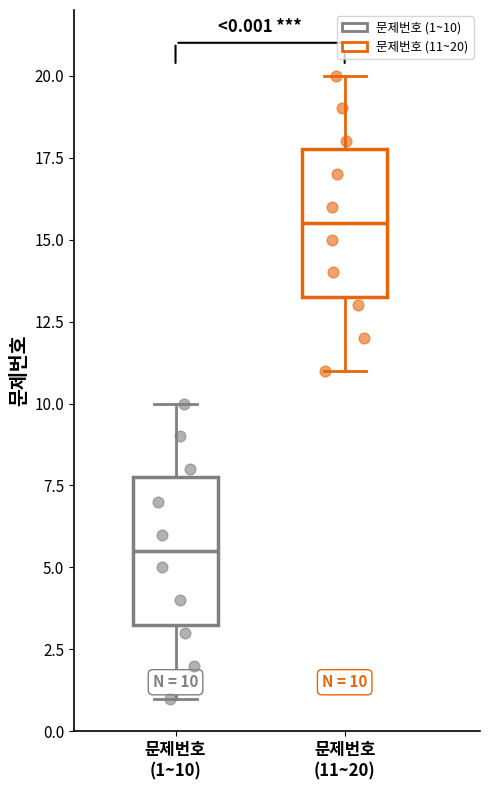

Which box's median line is the lowest?

문제번호 (1~10)